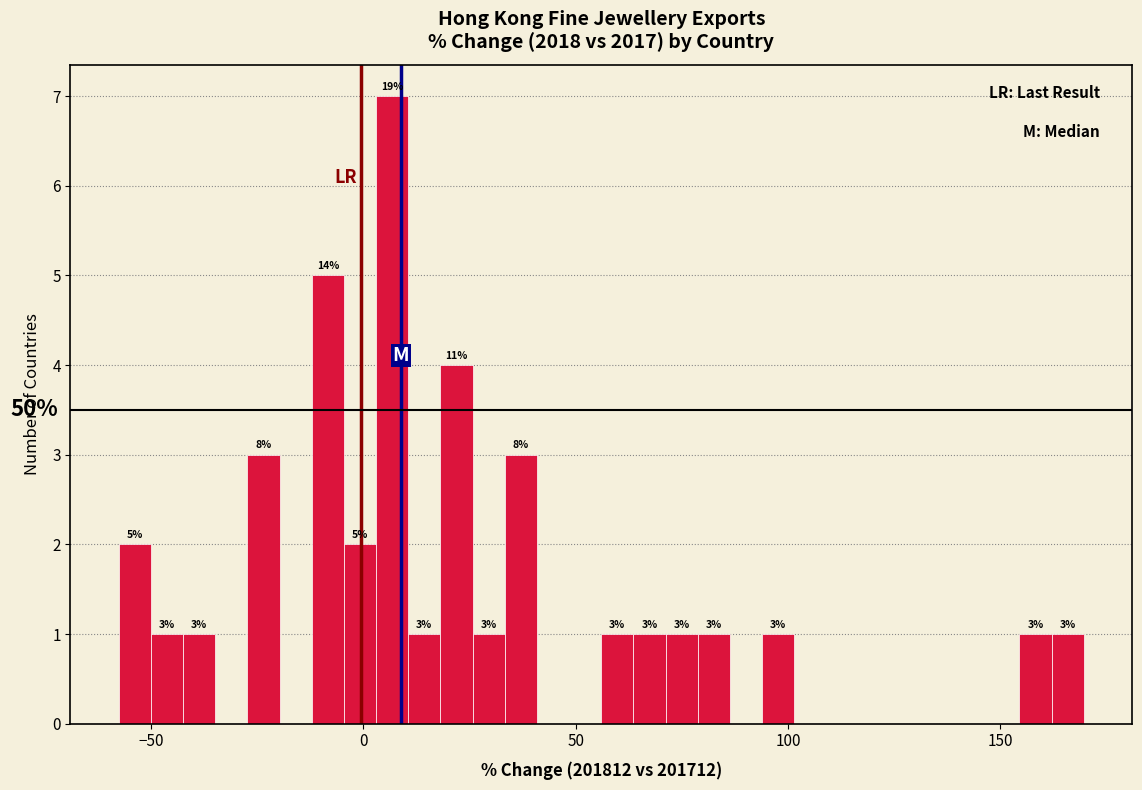

Around what value on the x-axis is the tallest bar? Give the approximate position of its centre, as read against the axis.

5